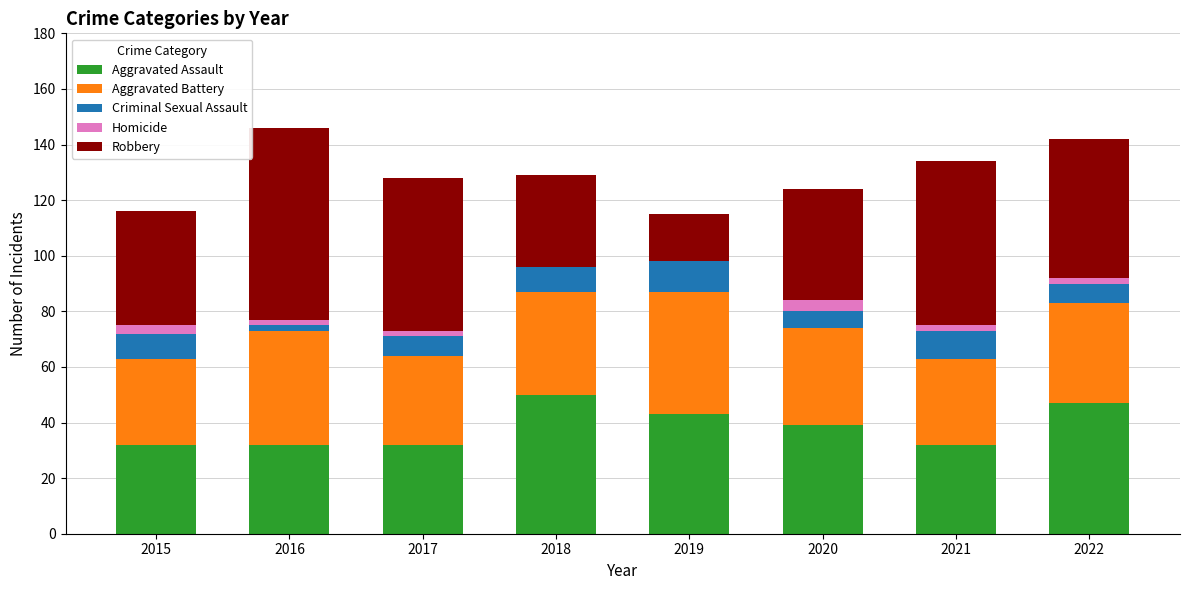

What is the total value across all series at 2018?

129